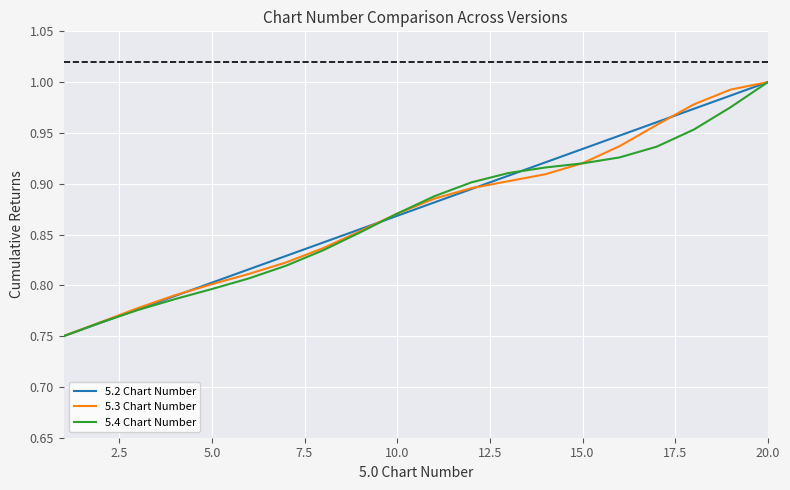

Is it true that 5.4 Chart Number equals 1.0 at 20.0?

True